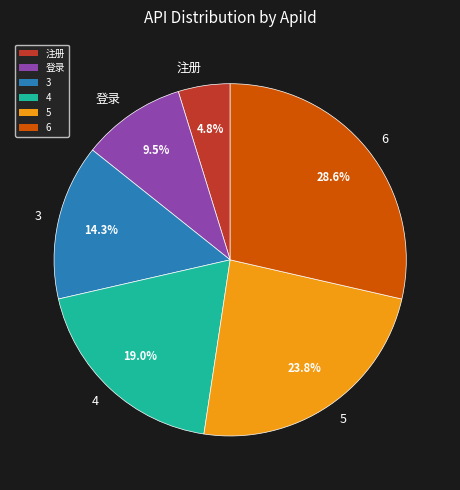

Which slice is the largest?

6